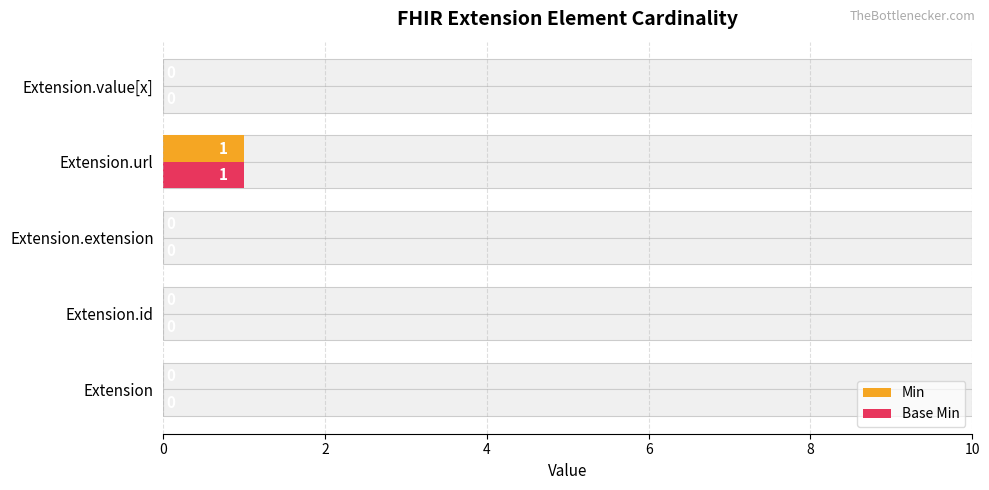

Rank the series by their maximum value, from highest to lowest.

Min, Base Min